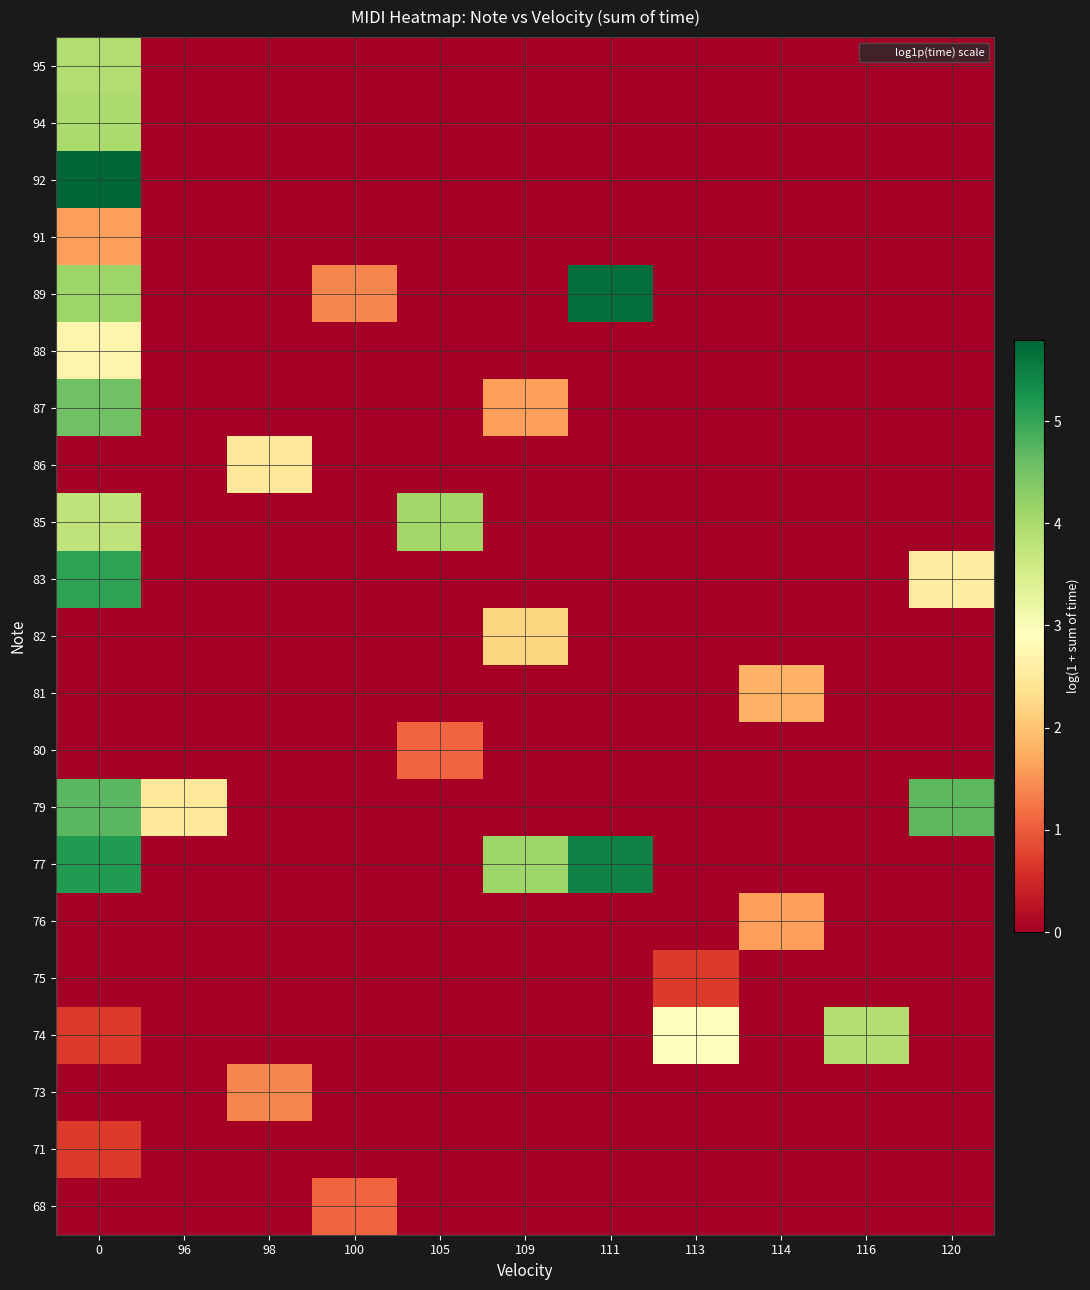

How many categories are shown in the chart?

11